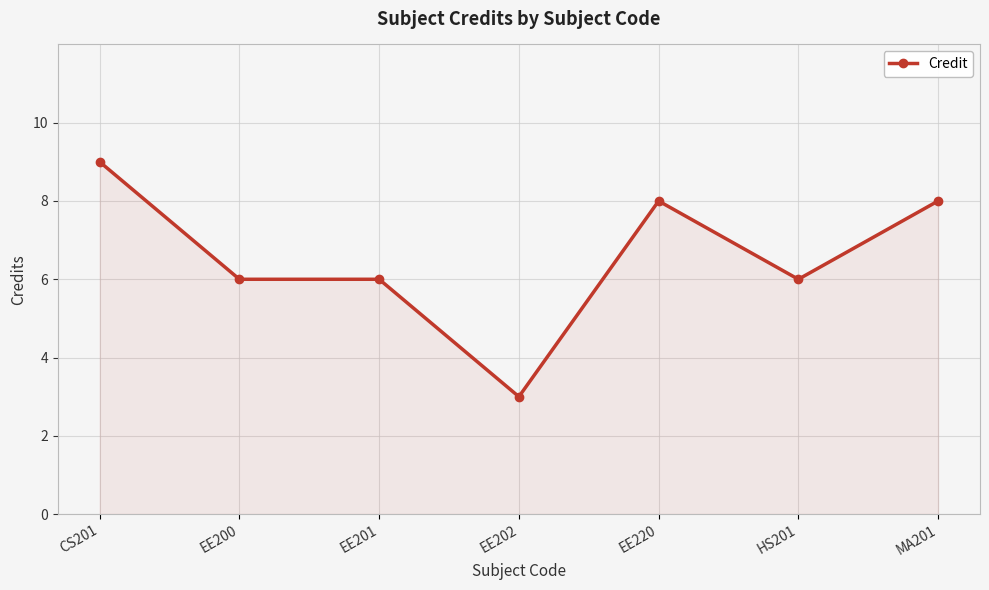

At which category does the chart reach its minimum across all series?

EE202